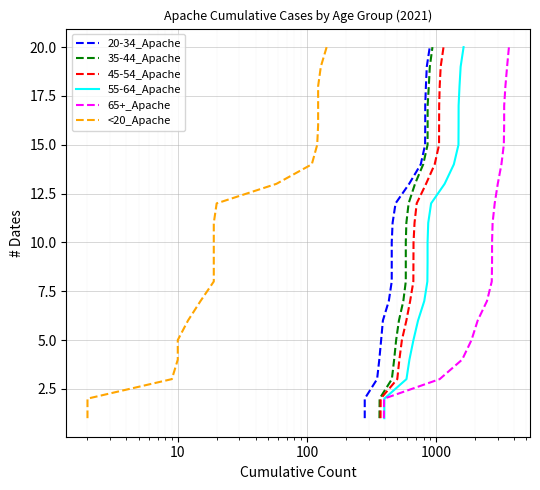

What is the label of the 10th point from the right?

10